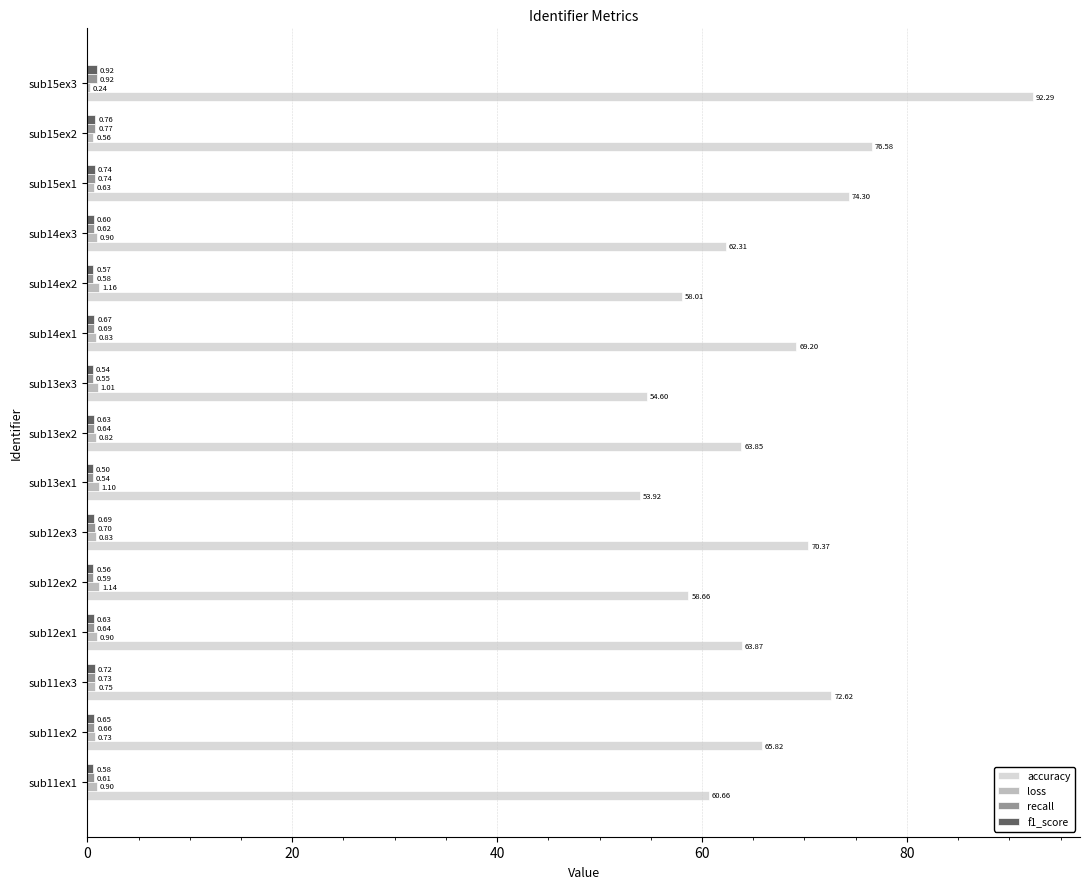

Which series changed the most between sub11ex2 and sub12ex3?

accuracy